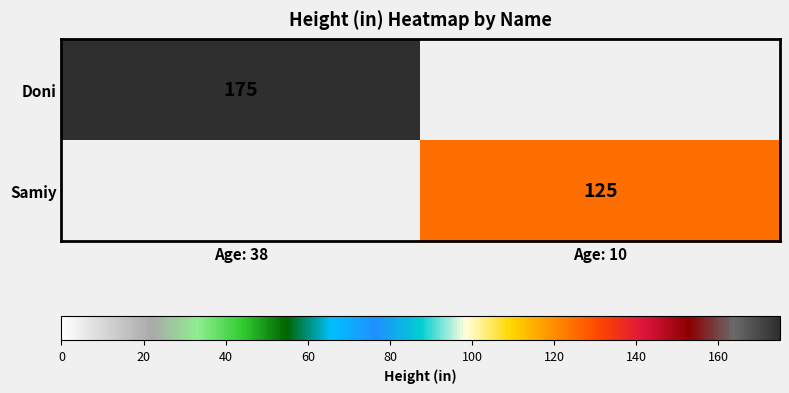

The Doni series shows 175 at Age: 38. True or false?

True